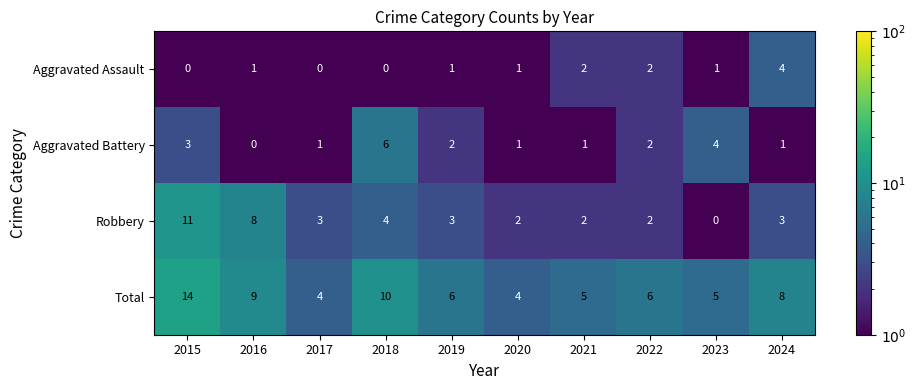

The Total series shows 5 at 2021. True or false?

True